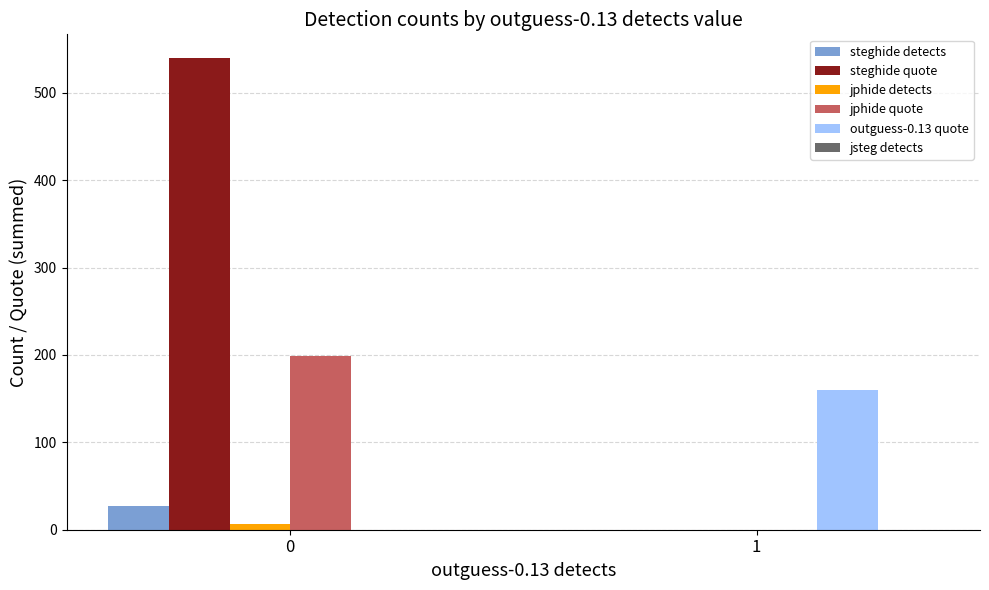

What is the total value across all series at 0?

772